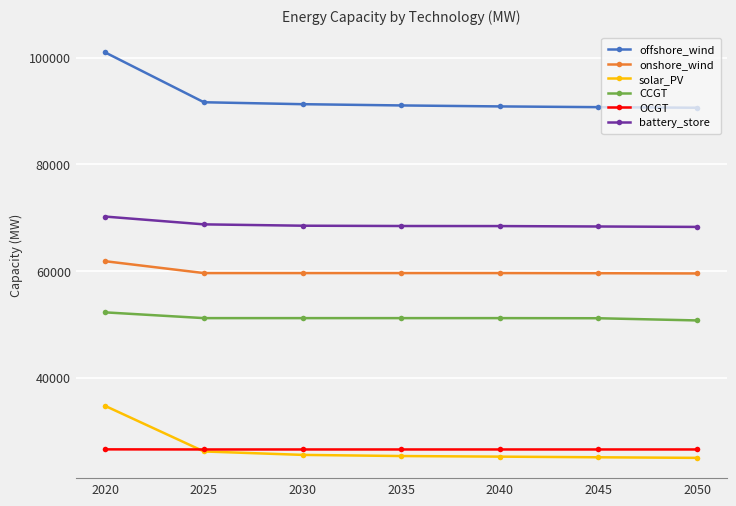

Which series changed the most between 2020 and 2035?

offshore_wind